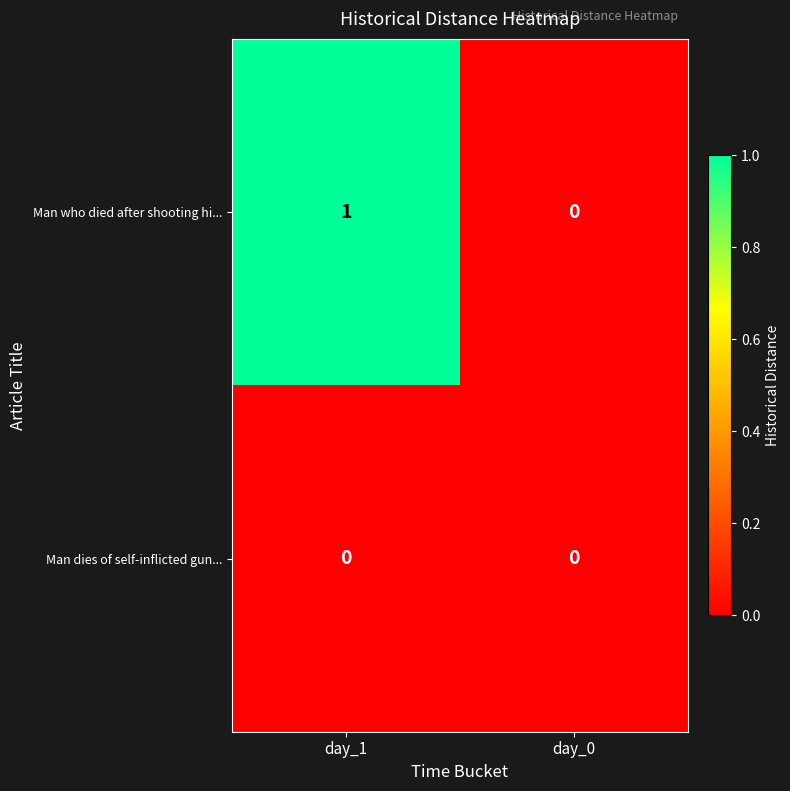

Is it true that Man dies of self-inflicted gun... equals 0 at day_0?

True